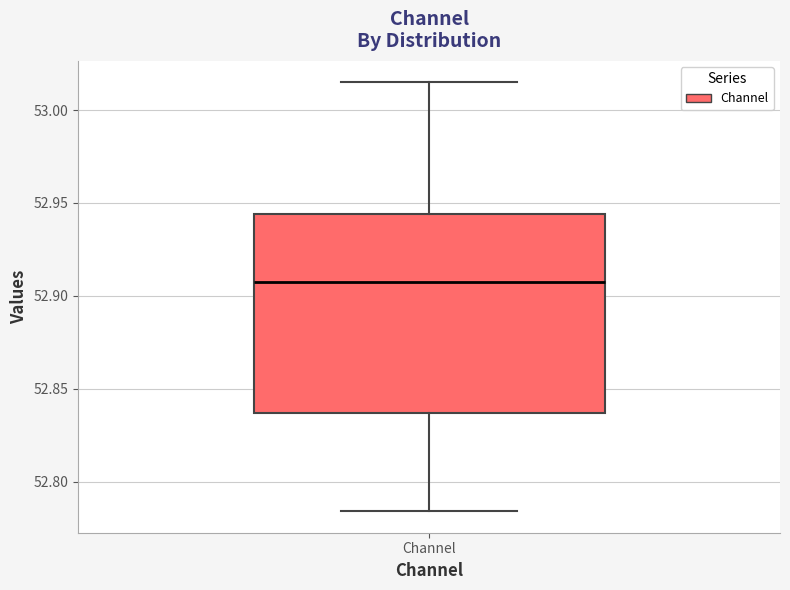

Transcribe this box plot: give where the median line is, the range the box spans, and where the two whiskers end, as read against the y-axis. The values are not printed on the chart, so give them approximately, as read against the axis.

median 52.910, box 52.835 to 52.945, whiskers 52.785 to 53.015